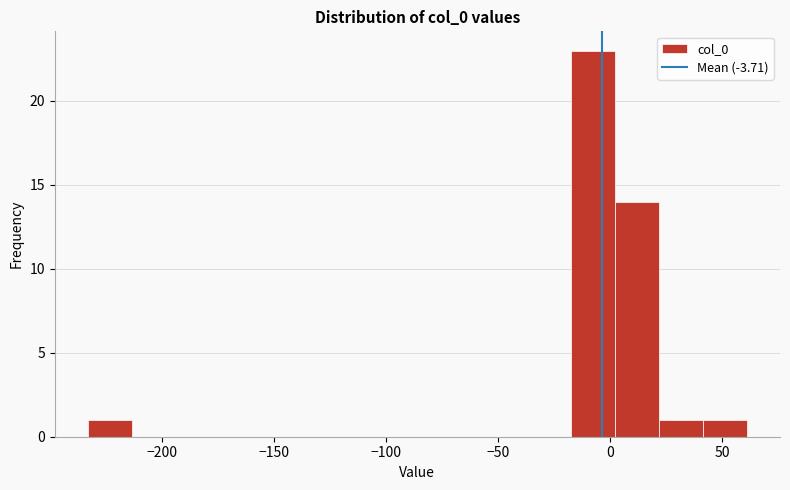

Around what value on the x-axis is the tallest bar? Give the approximate position of its centre, as read against the axis.

-10